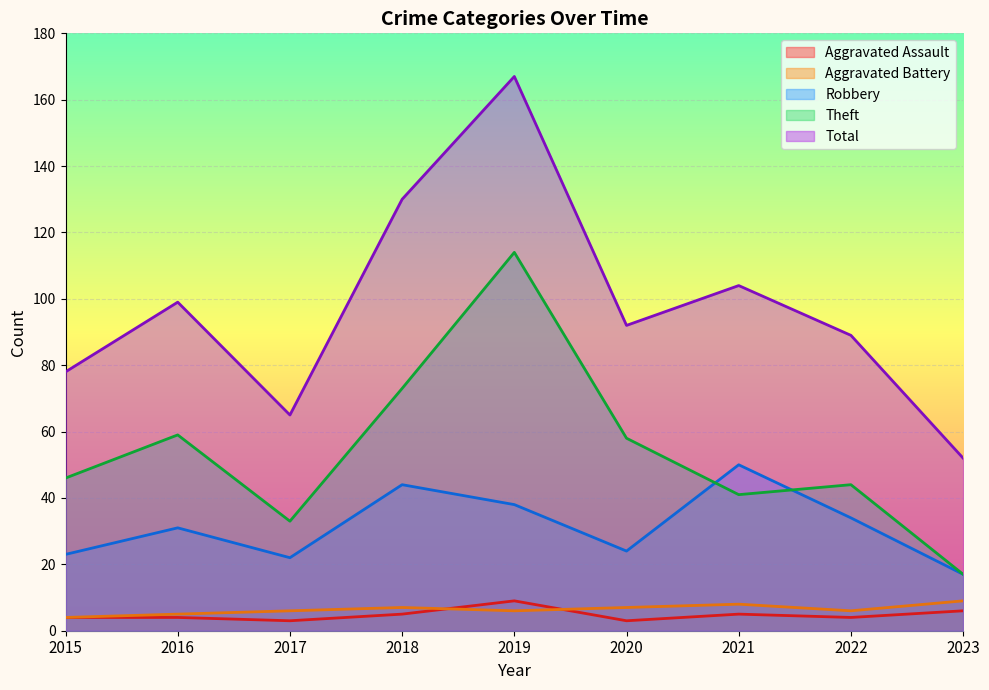

Which series has the widest spread of values?

Total